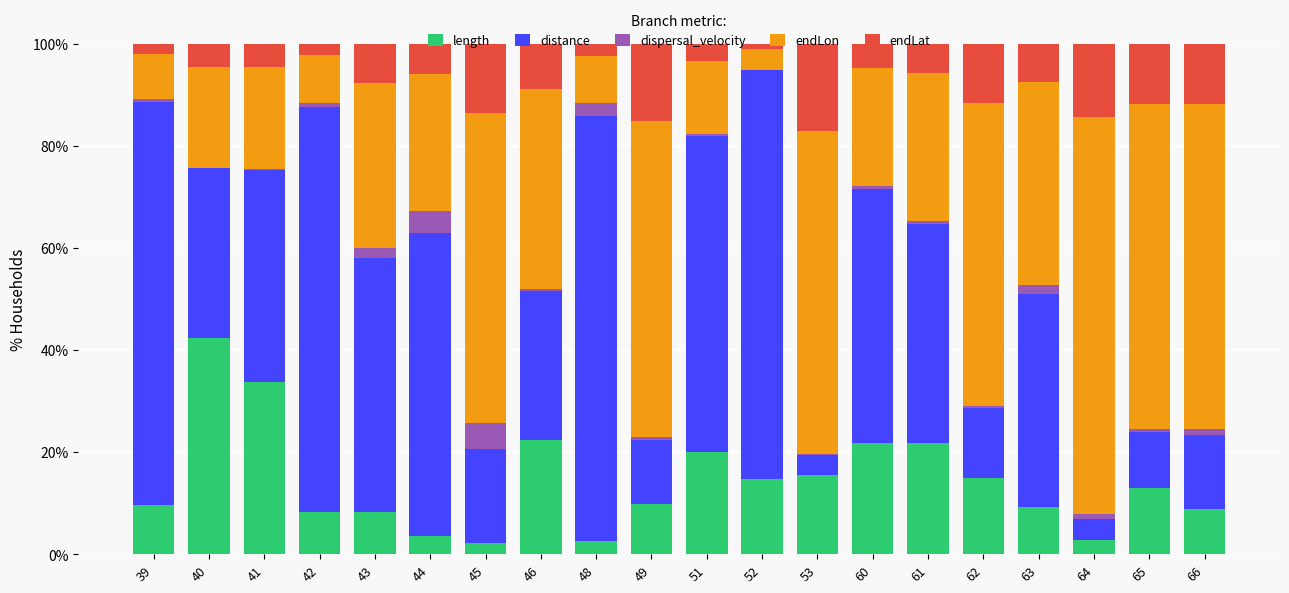

What is the total value across all series at 48?

100.0